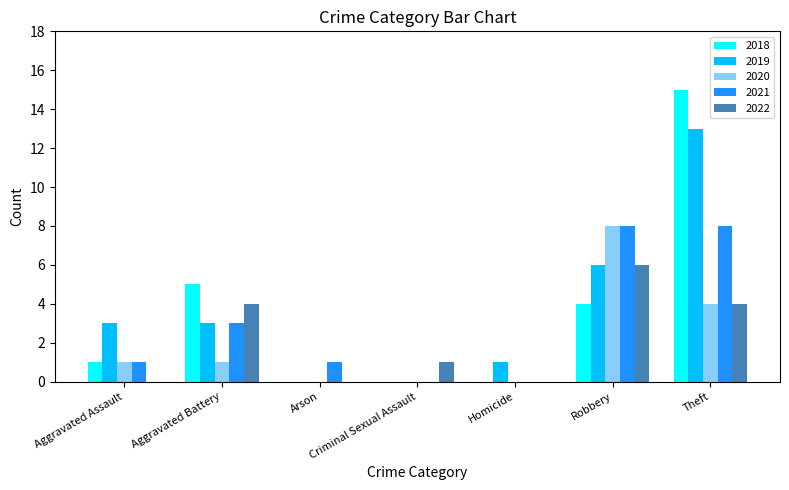

What value does the 2020 series have at Theft?

4